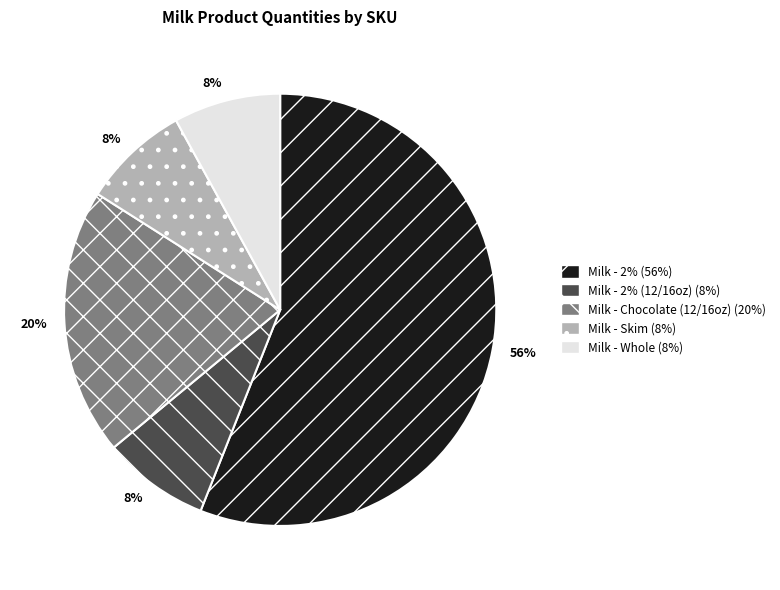

Is there any slice that represents more than half of the pie?

Yes